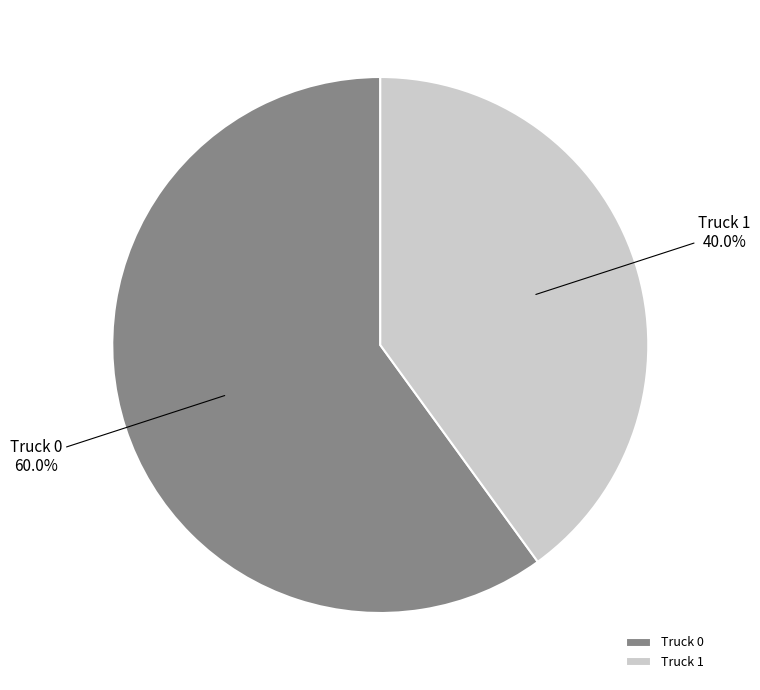

To the nearest percent, what is the difference between the Truck 1 and Truck 0 slice percentages?

20%